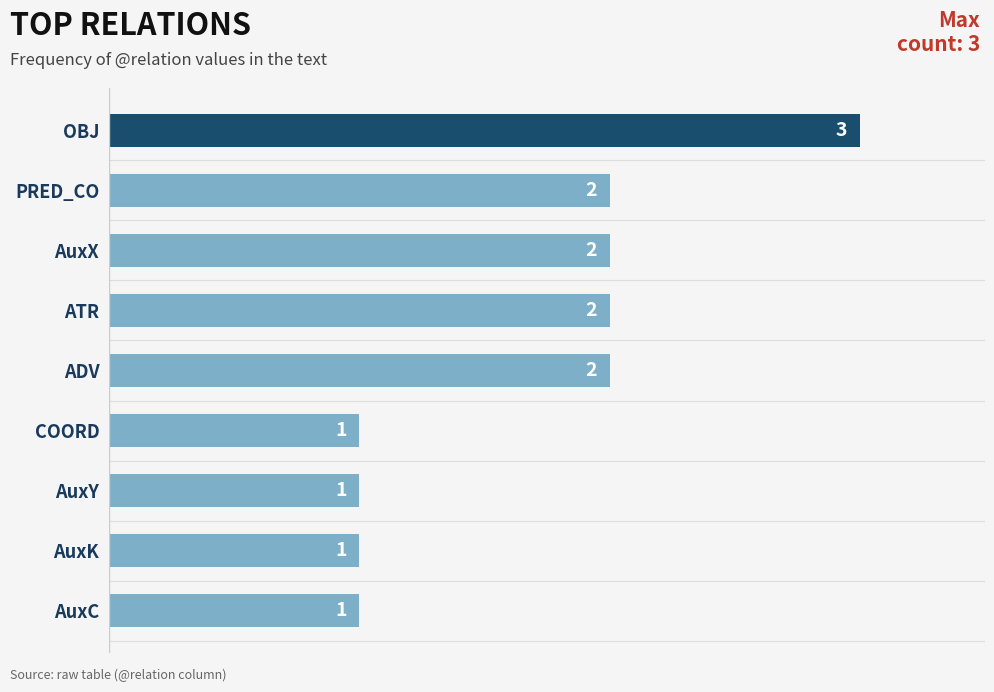

Which has a higher value, AuxY or AuxX?

AuxX